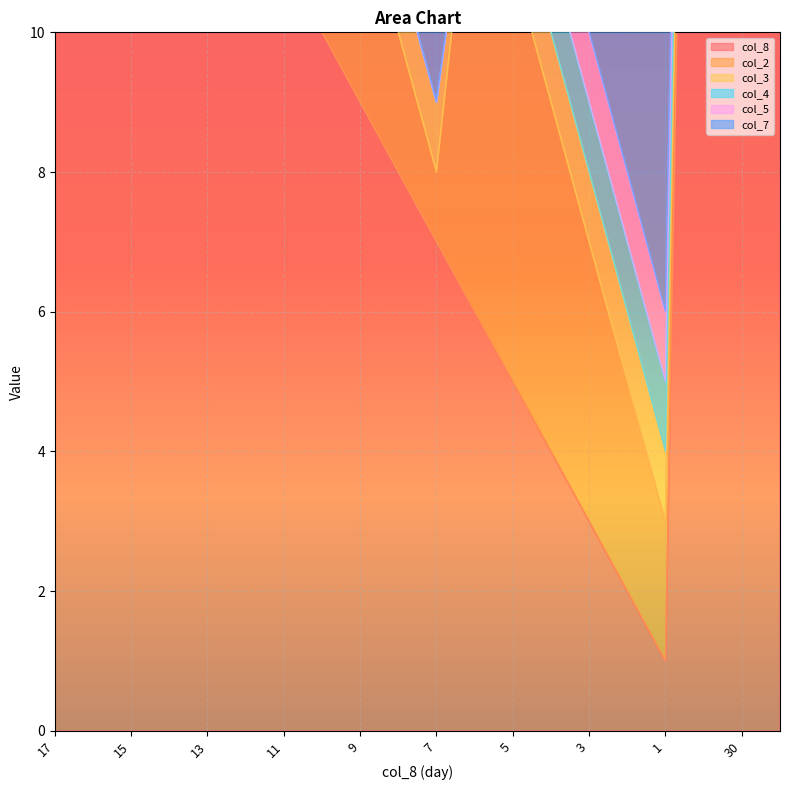

Which series has the widest spread of values?

col_8